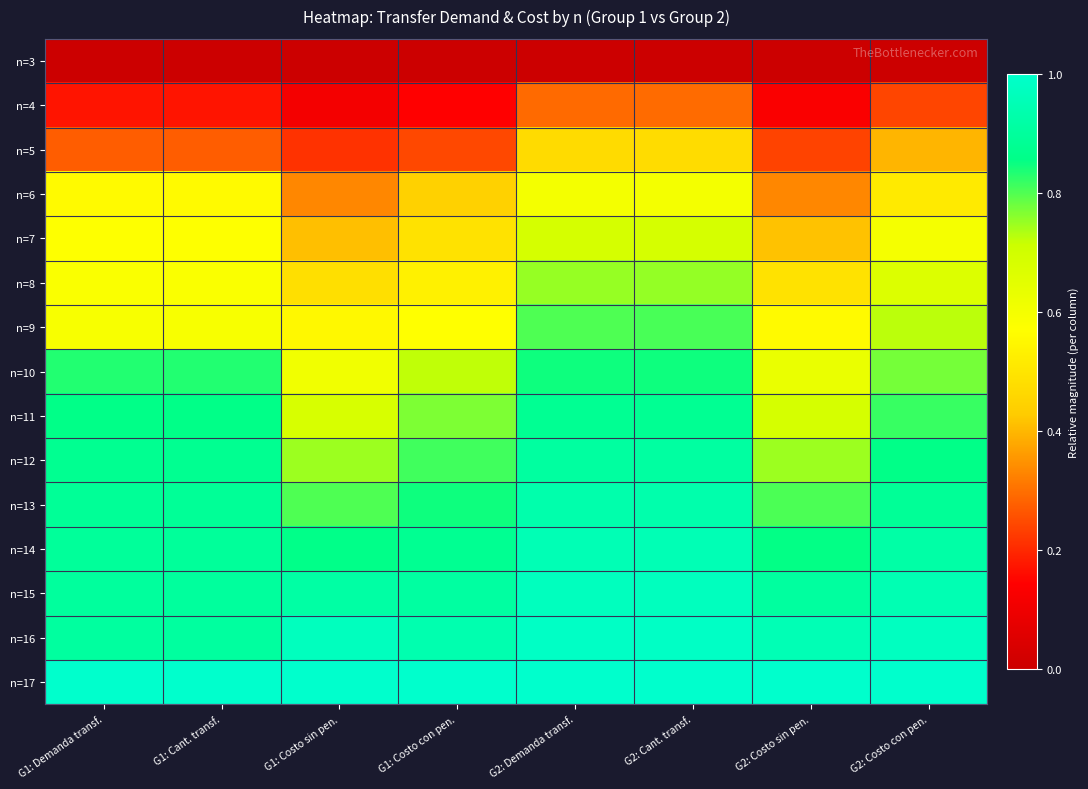

Which label corresponds to the smallest value in the chart?

G1: Demanda transf.